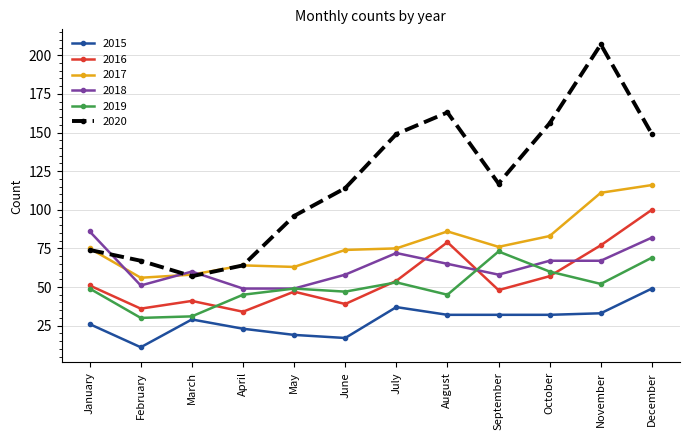

At which category does the chart reach its peak across all series?

November